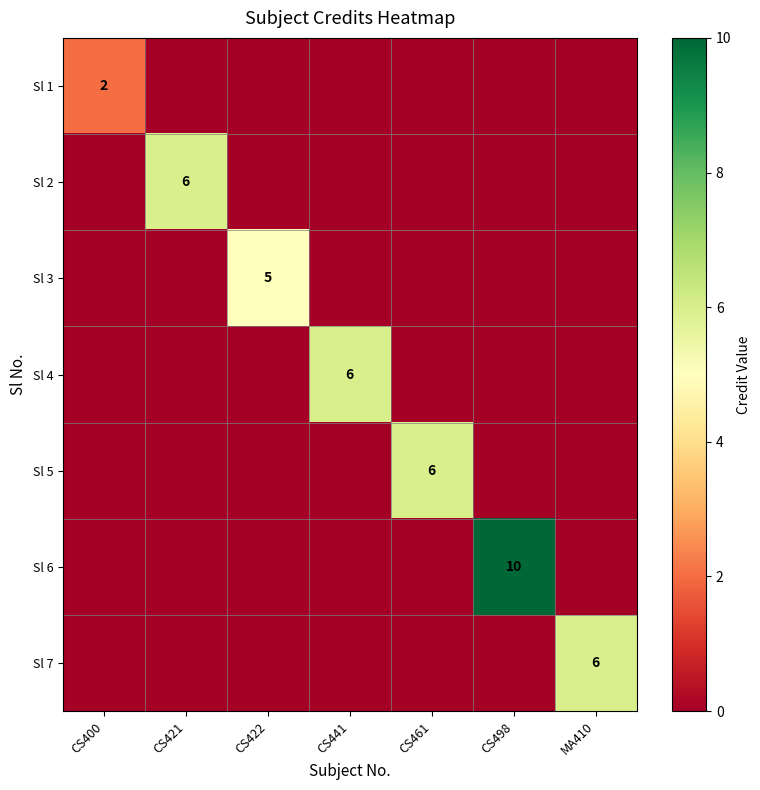

The Sl 1 series shows 2 at CS400. True or false?

True